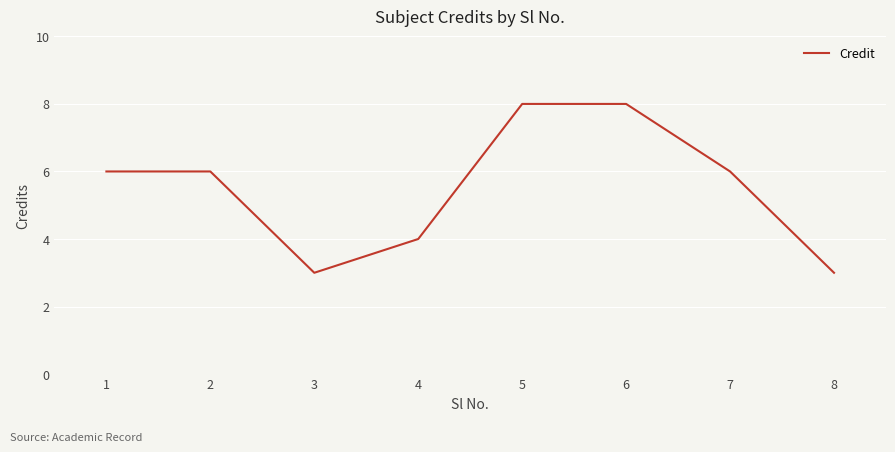

How many categories are shown in the chart?

8